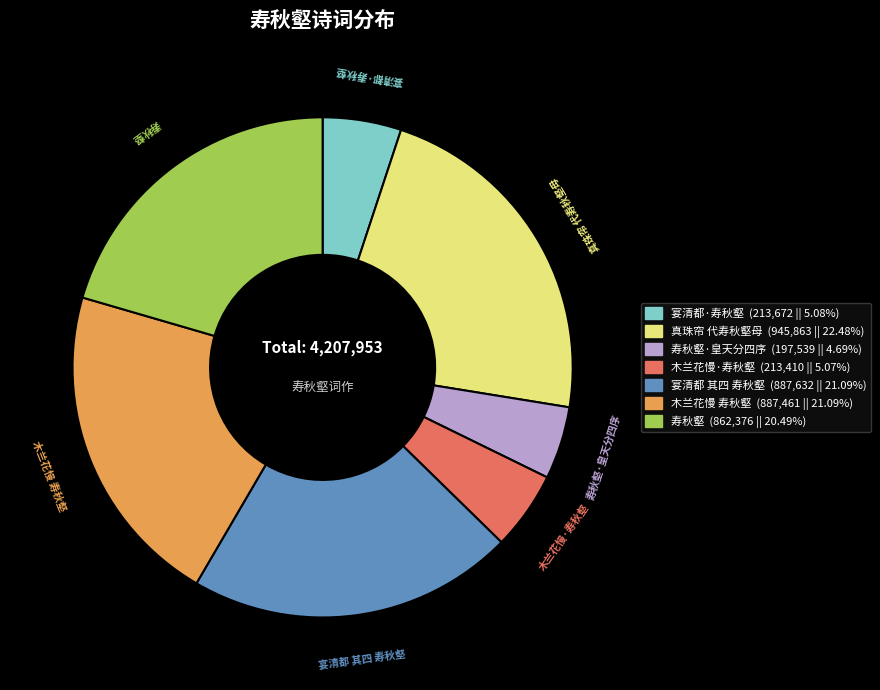

Is there a majority slice in this chart?

No